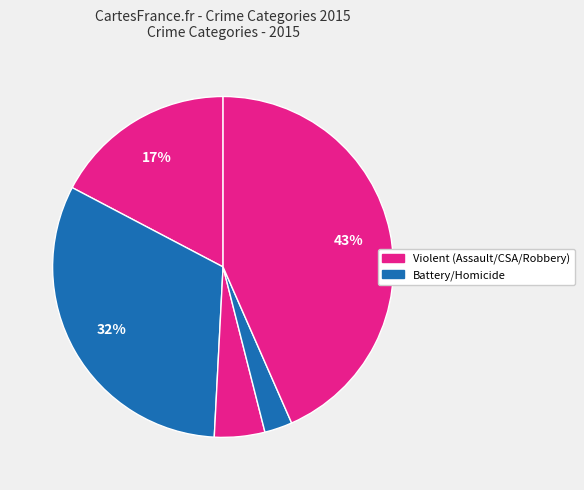

How many slices are in this pie chart?

5